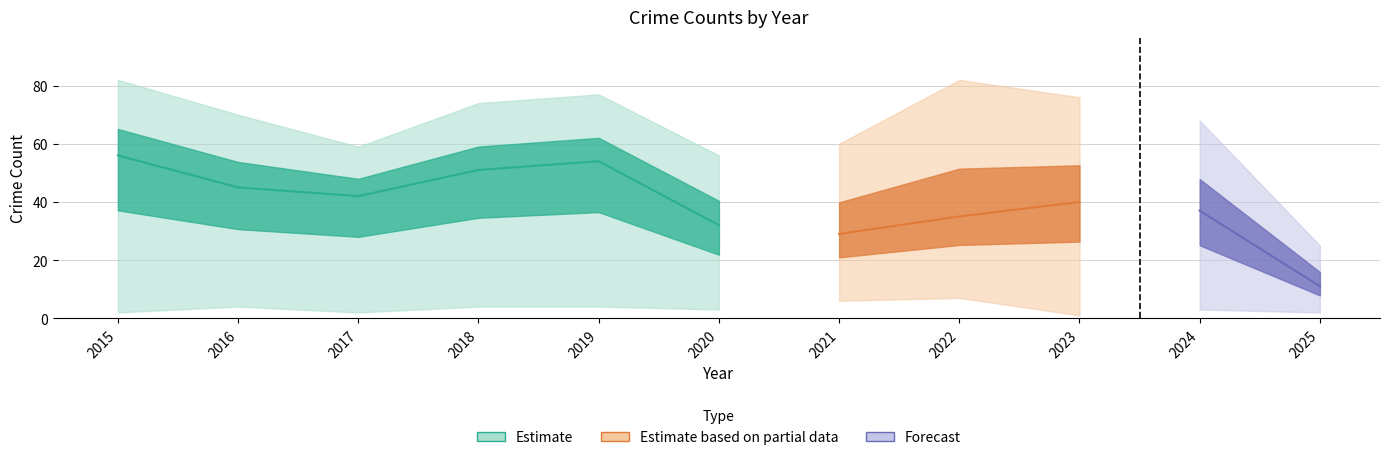

True or false: Theft and Aggravated Battery intersect in this chart.

False